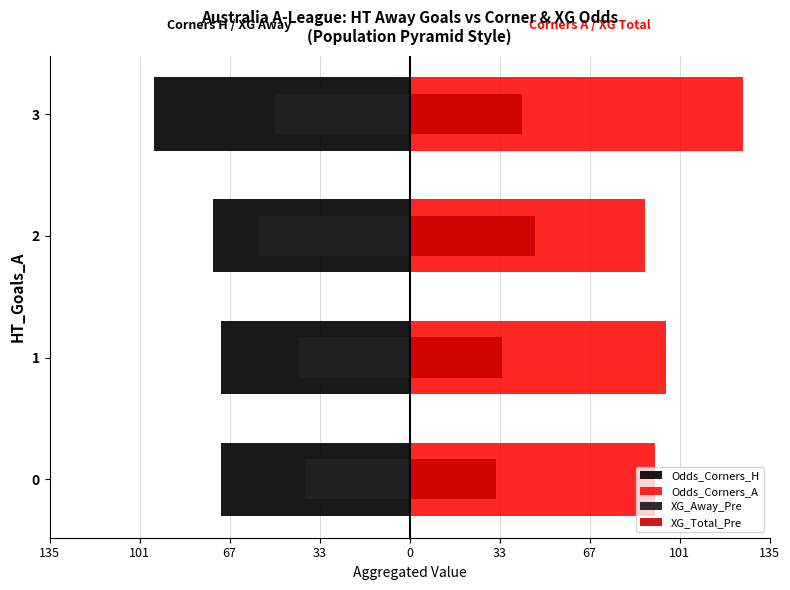

Between 135 and 101, which is larger?

135